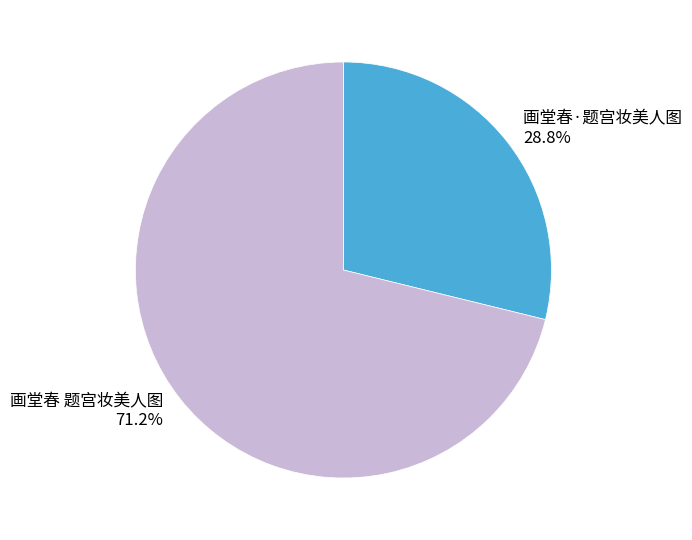

What percentage is the 画堂春 题宫妆美人图 slice, to the nearest percent?

71%